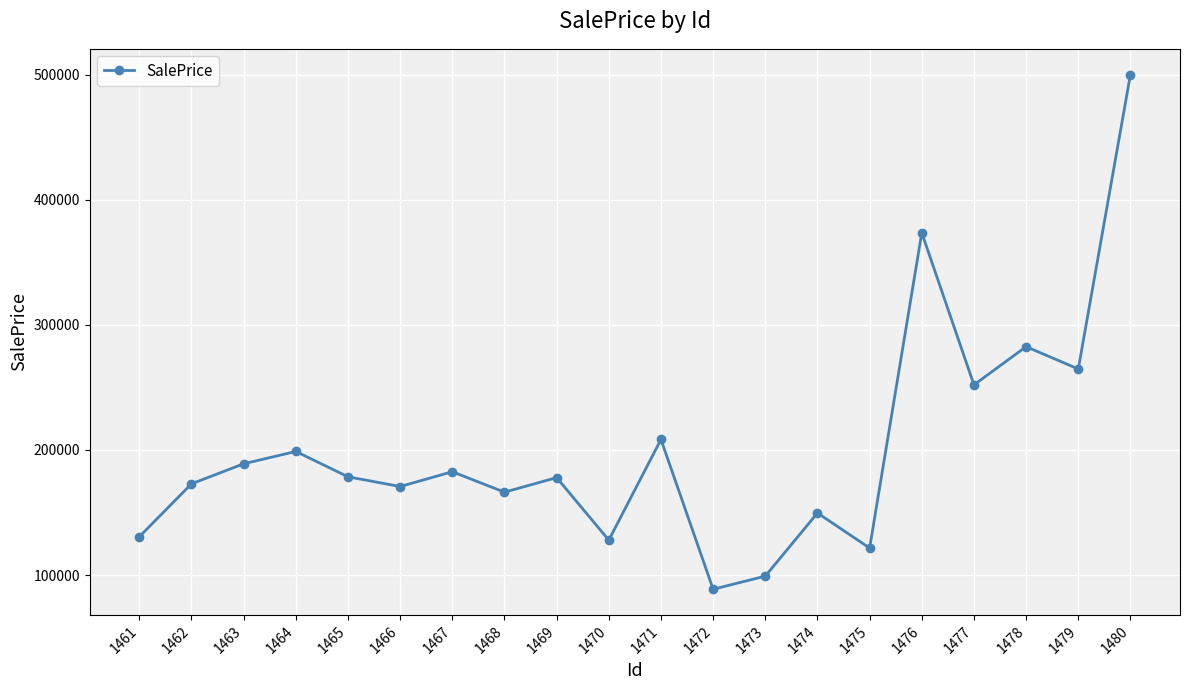

Where is the first local maximum?

1464